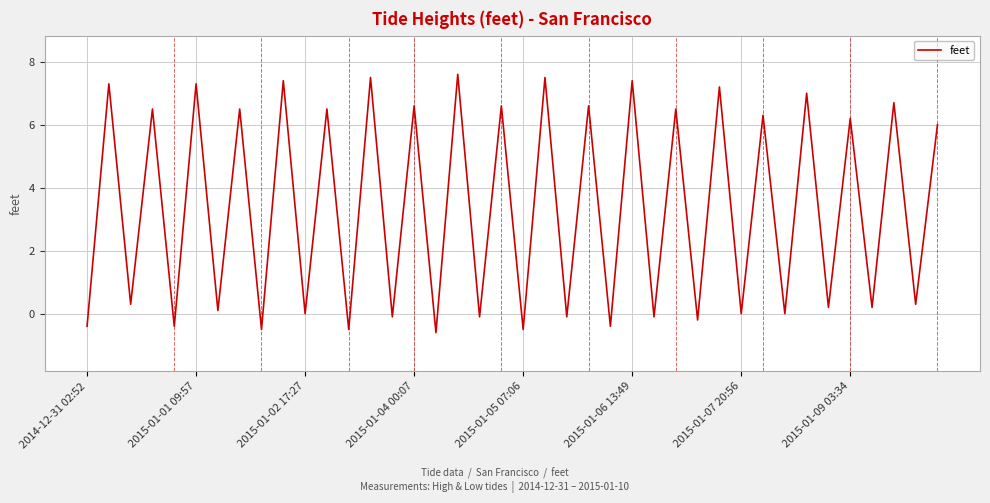

What is the minimum value shown in the chart?

-0.6